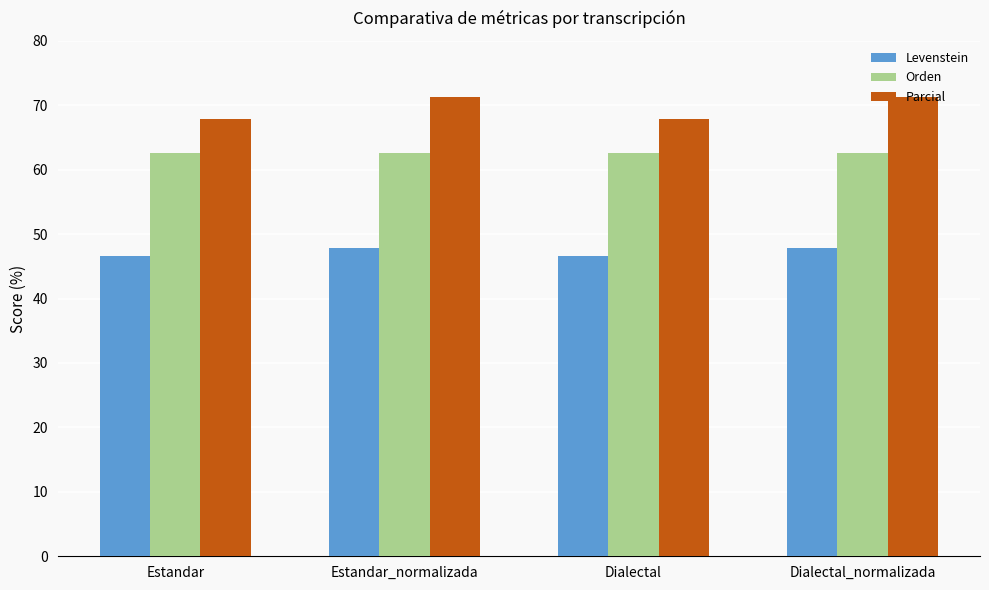

What is the maximum value for Orden?

62.5